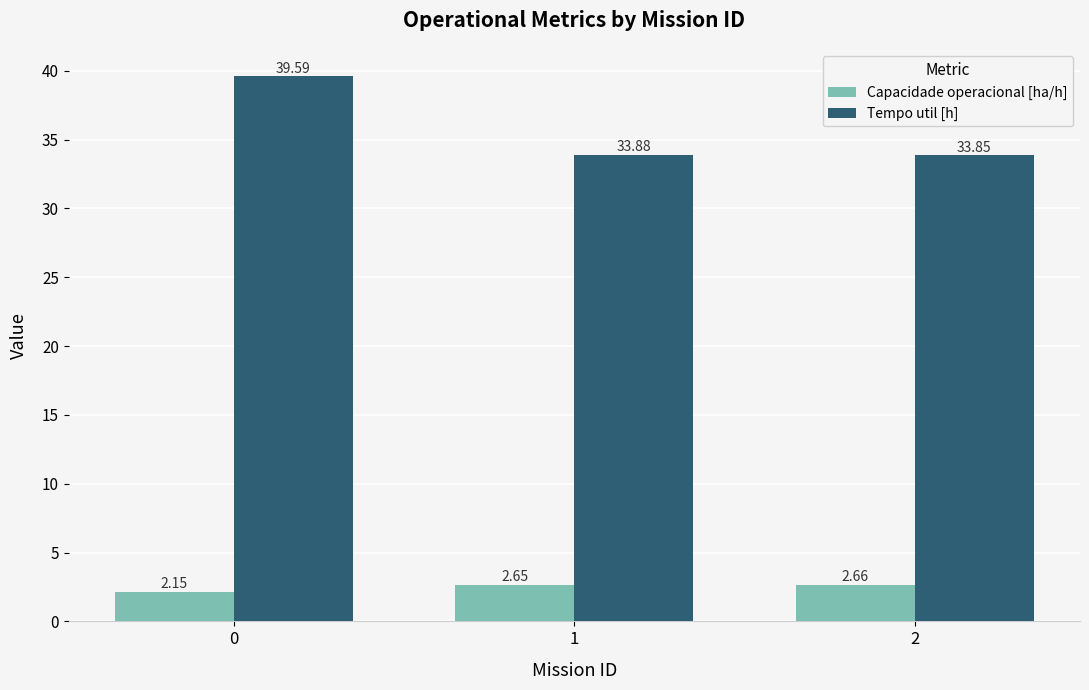

How many bars are there in total?

6